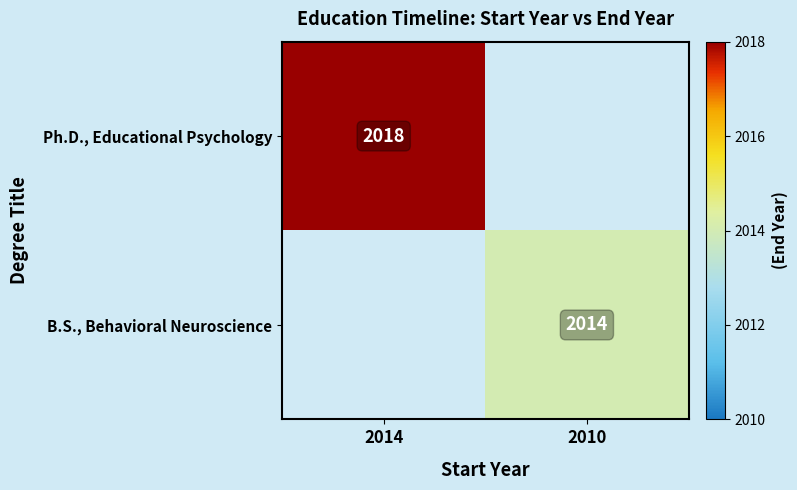

True or false: B.S., Behavioral Neuroscience has a value of 2014 at 2010.

True